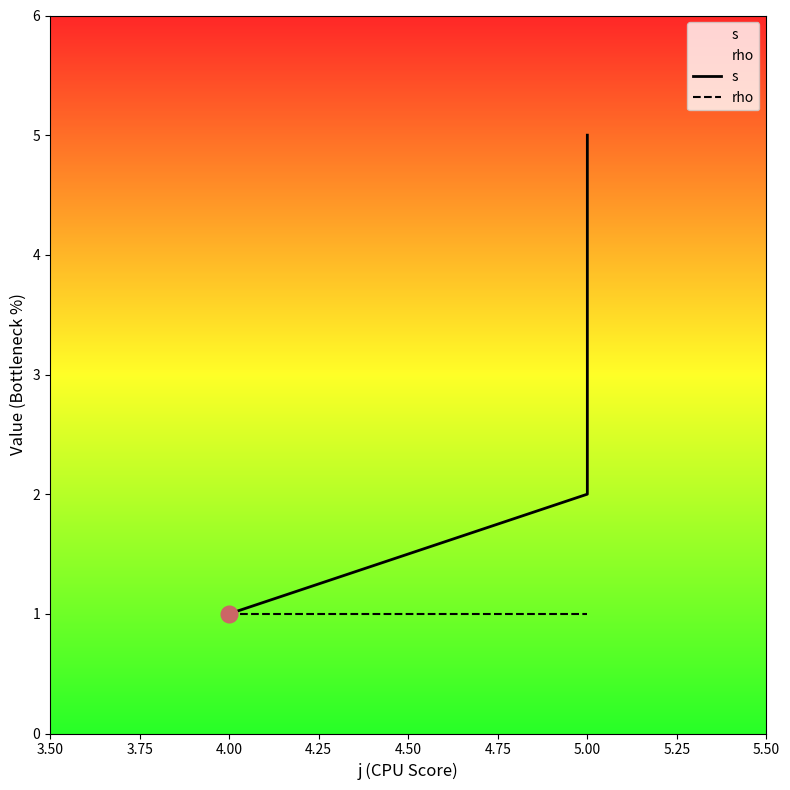

Between 4.50 and 3.75, which is larger?

4.50